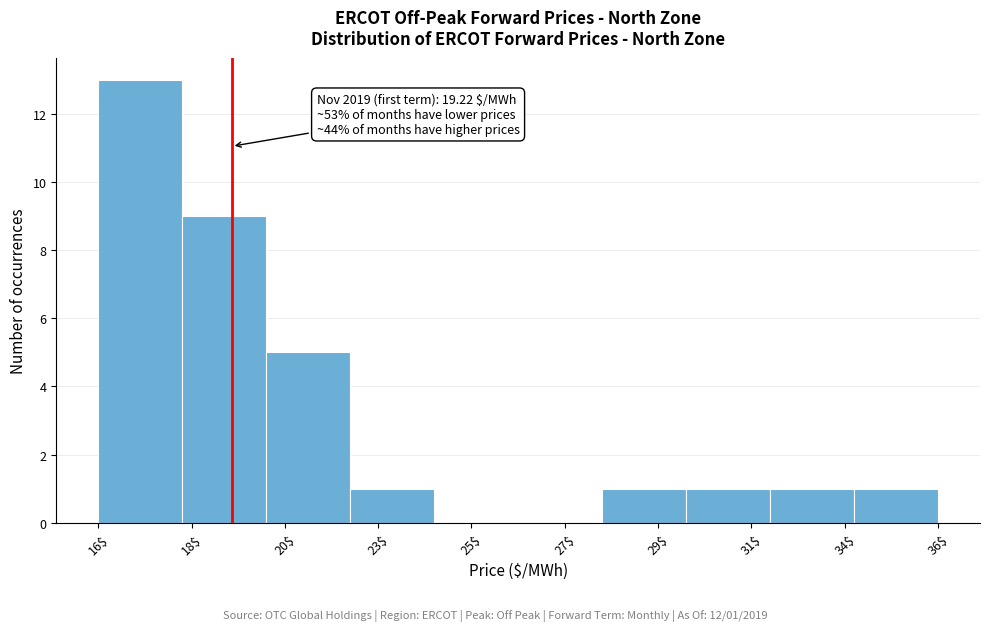

Which label corresponds to the largest value in the chart?

16$